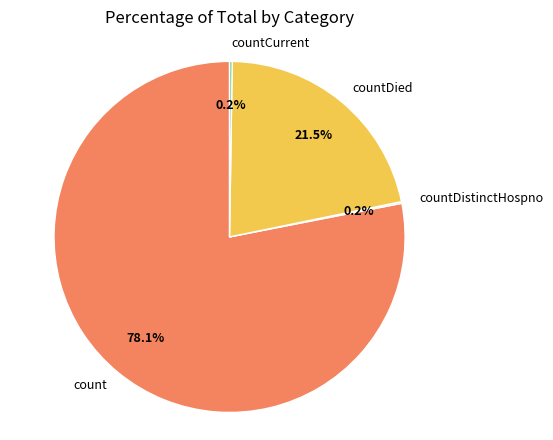

What portion of the pie excludes count?

21.9%